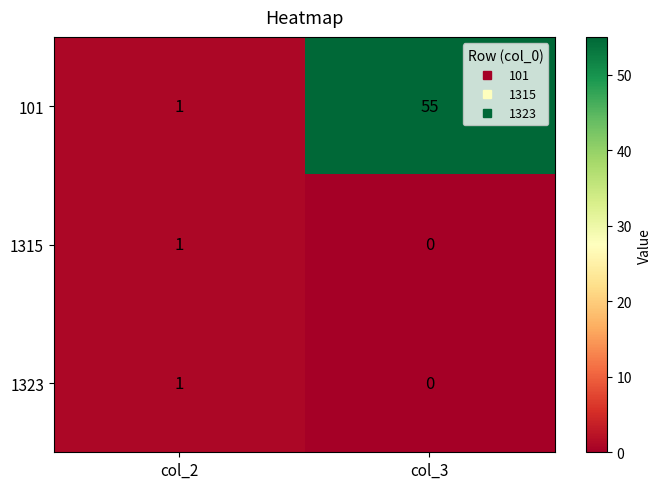

What is the difference between the 101 values at col_3 and col_2?

54